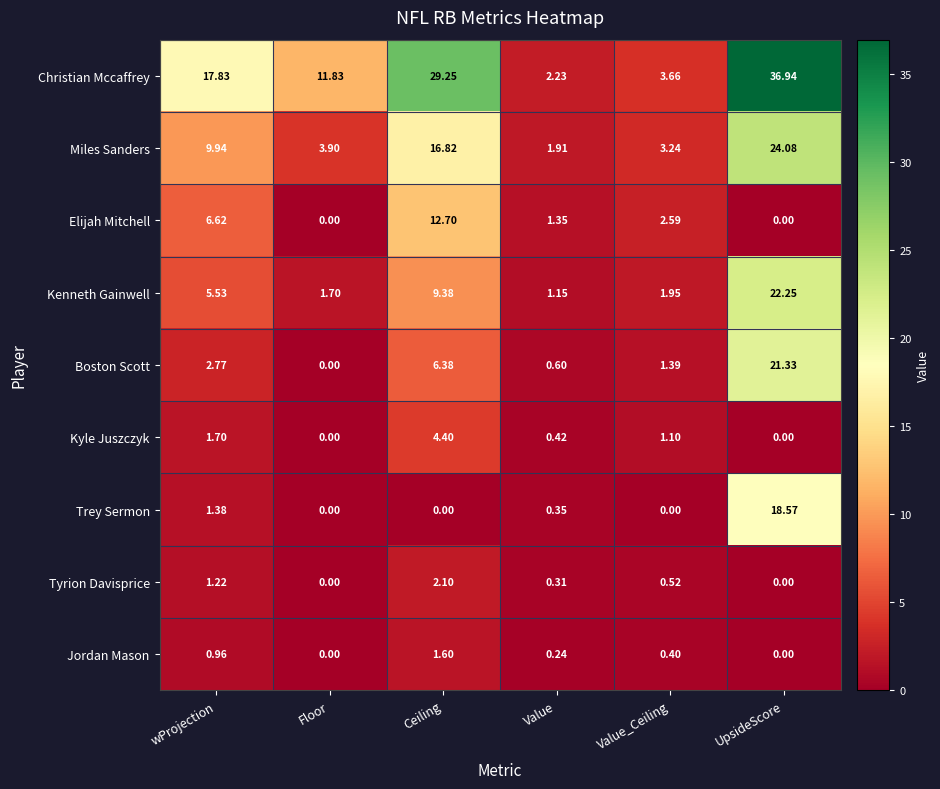

What is the spread (max minus min) of values at Floor?

11.8